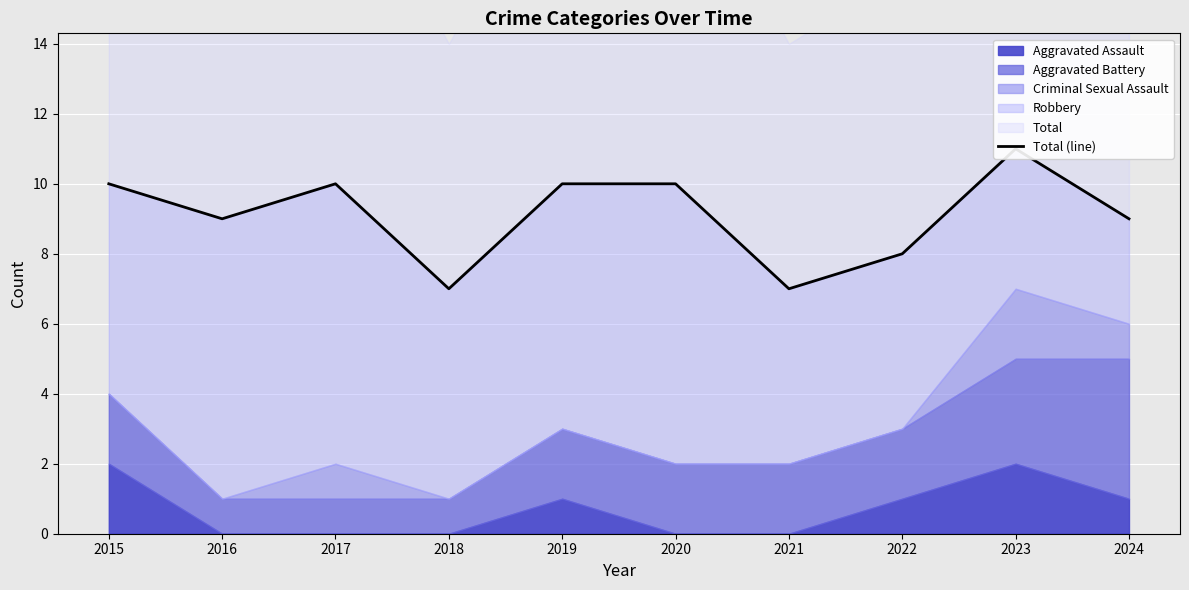

Rank the categories by value from lowest to highest.

2018, 2021, 2022, 2016, 2024, 2015, 2017, 2019, 2020, 2023